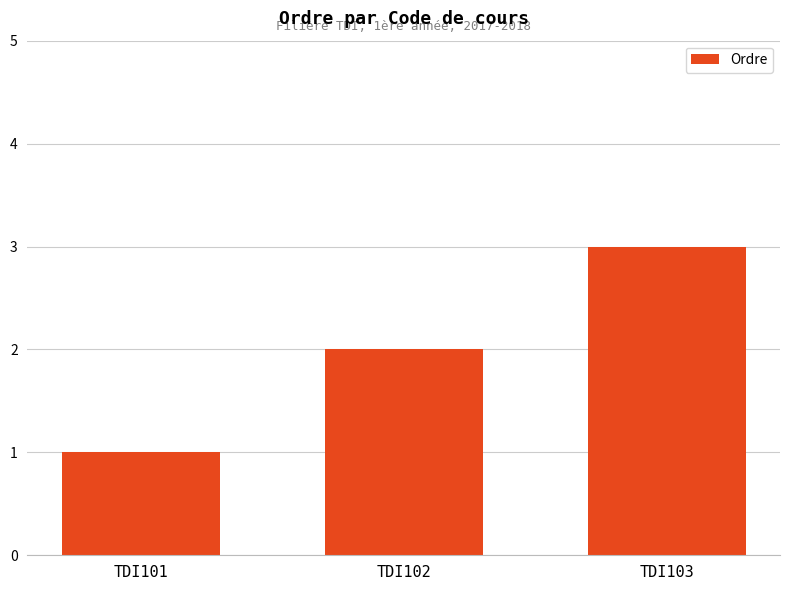

Read the value at TDI103.

3